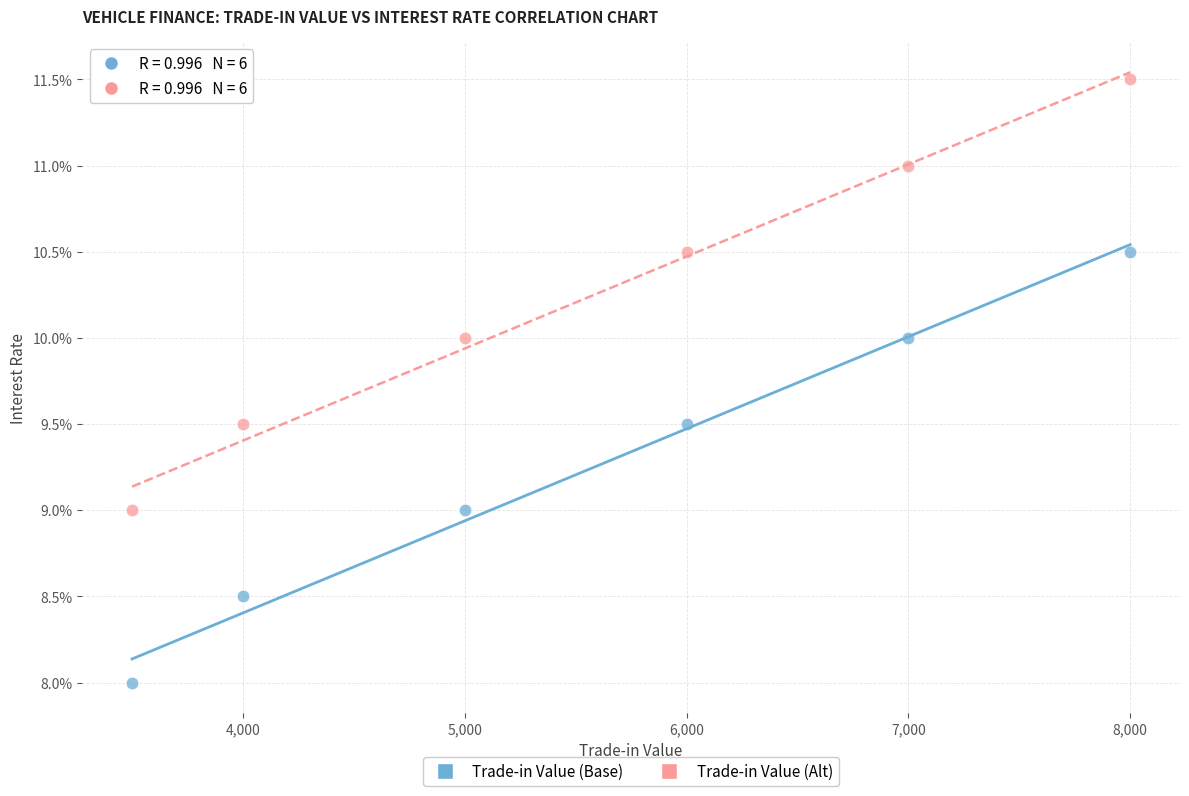

What are all the series names shown in the legend?

Trade-in Value (Base), Trade-in Value (Alt)